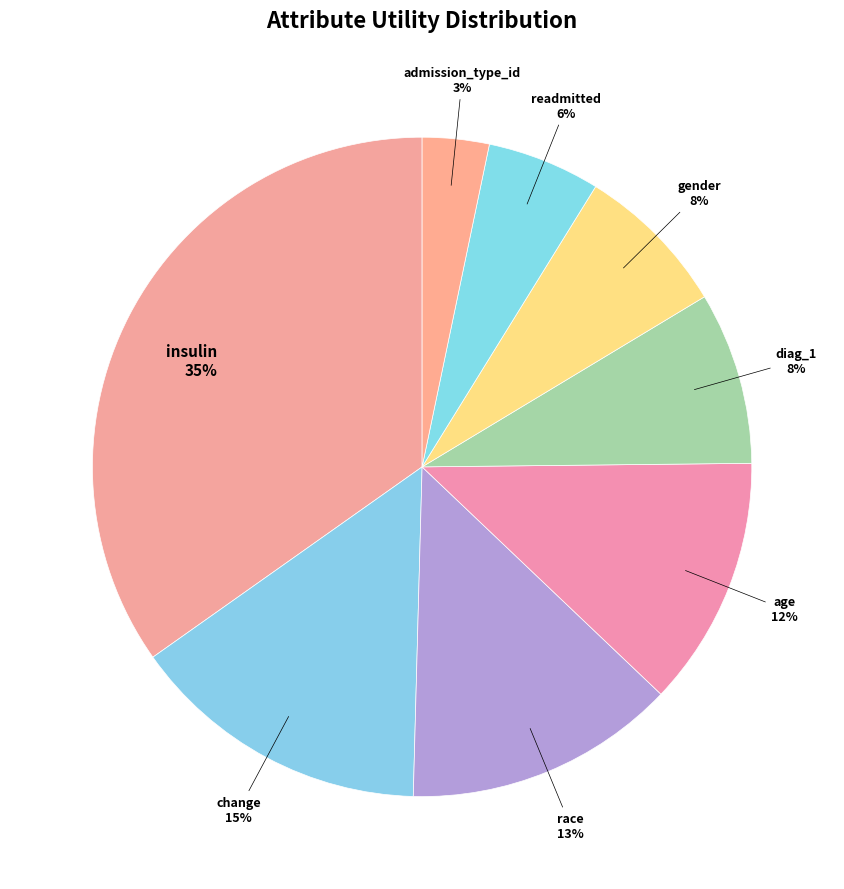

What is the smallest slice in the pie chart?

admission_type_id